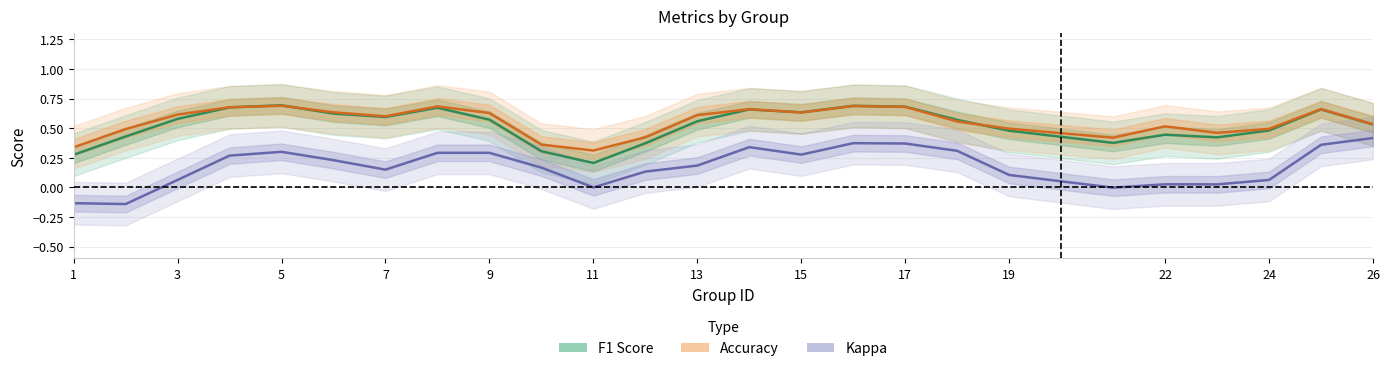

Is this an area chart (filled region under the line)?

No